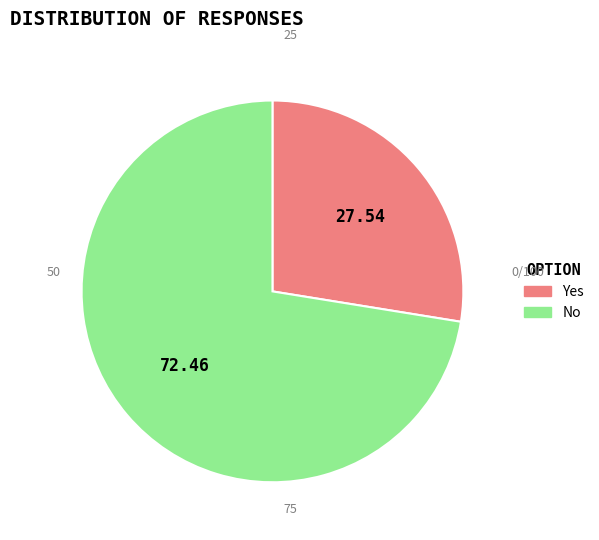

Is there any slice that represents more than half of the pie?

Yes